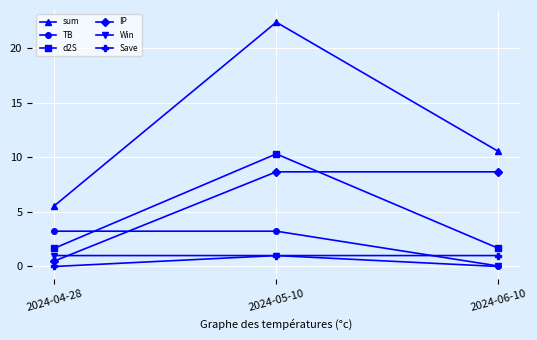

What is the label of the 2nd point from the left?

2024-05-10